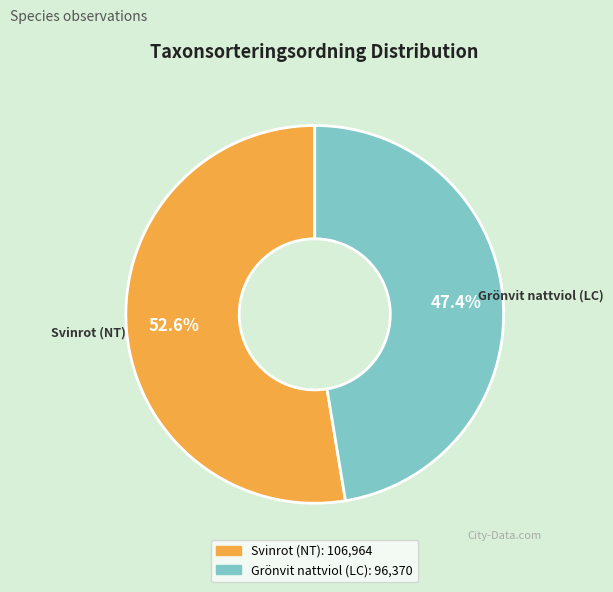

Approximately how many times larger is the value at Svinrot (NT) compared to Grönvit nattviol (LC)?

1.1